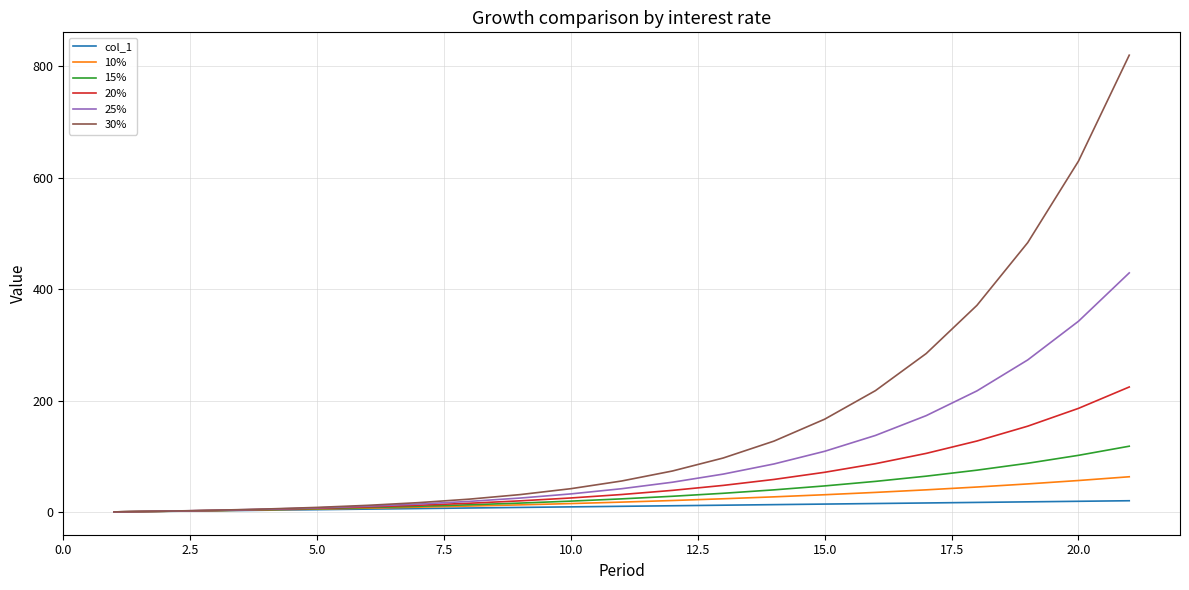

Which series has the largest range (max minus min)?

30%